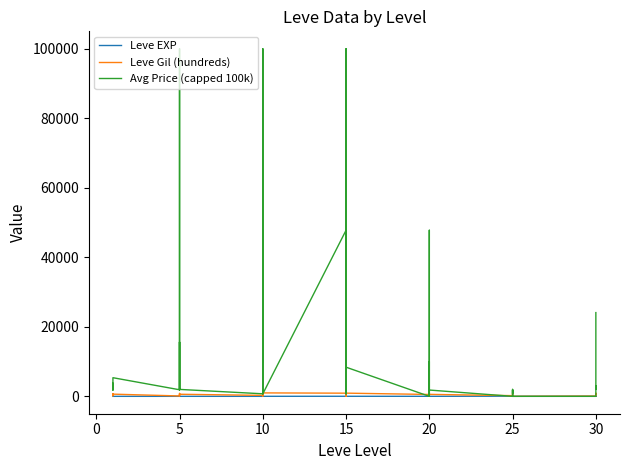

At how many categories does at least one series exceed 99984?

3